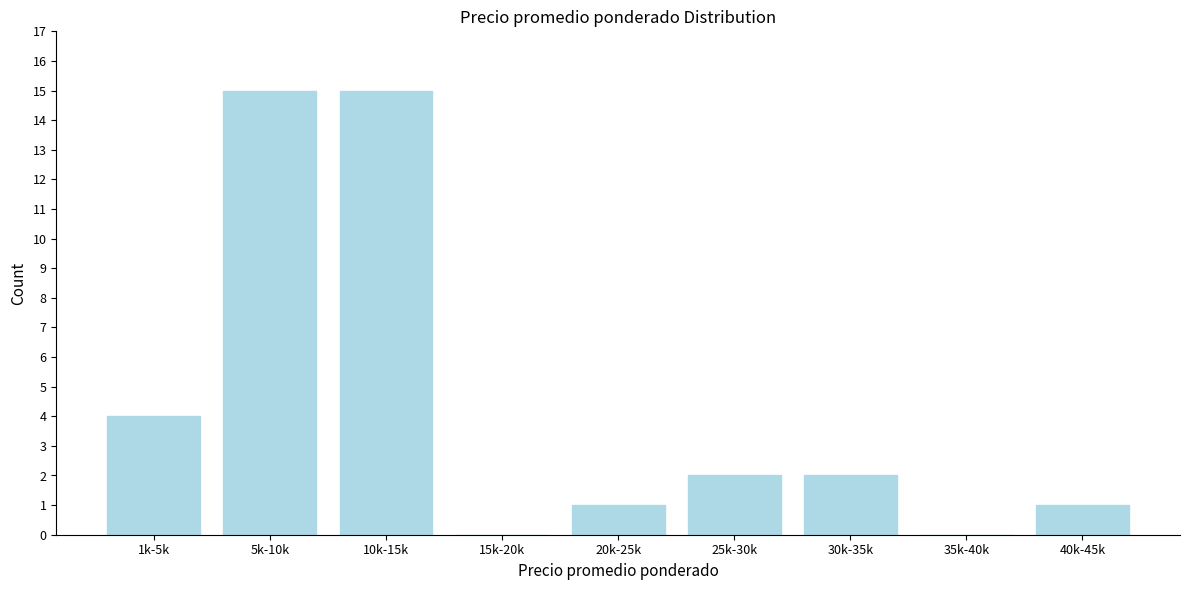

Reading left to right, extract all data points from this chart.

1k-5k=4	5k-10k=15	10k-15k=15	15k-20k=0	20k-25k=1	25k-30k=2	30k-35k=2	35k-40k=0	40k-45k=1